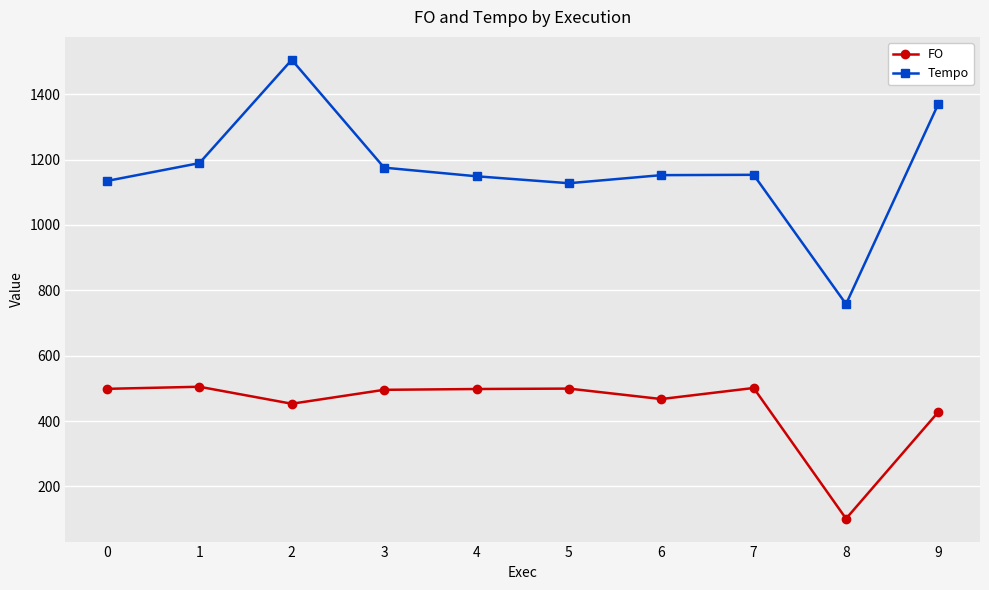

The value of Tempo at 9 is 790.2. True or false?

False